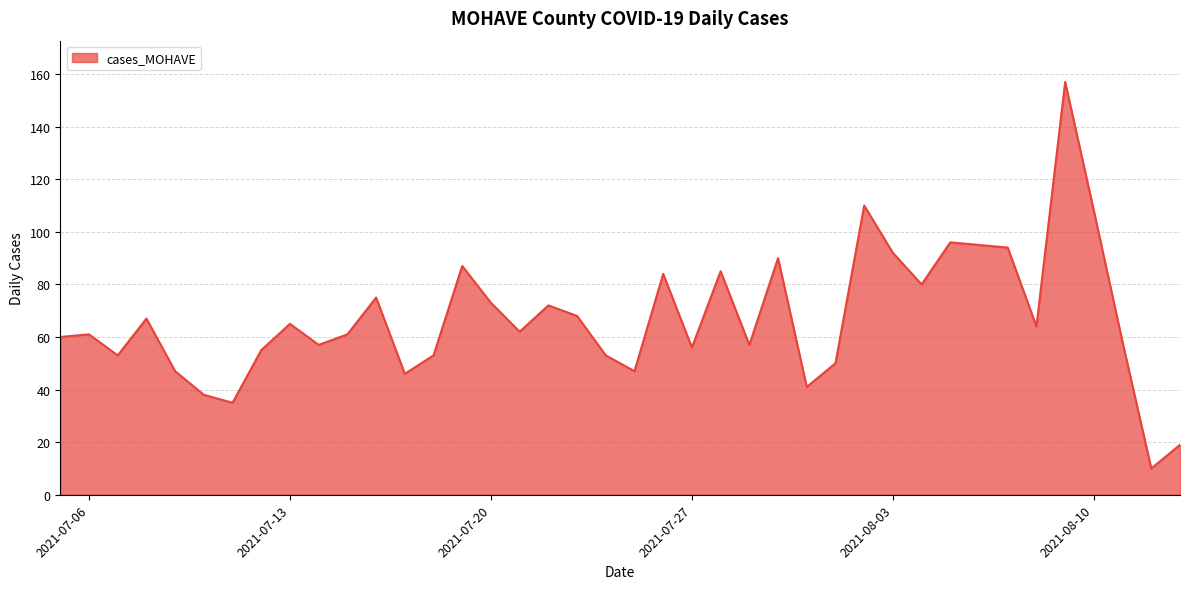

What is the minimum value shown in the chart?

10